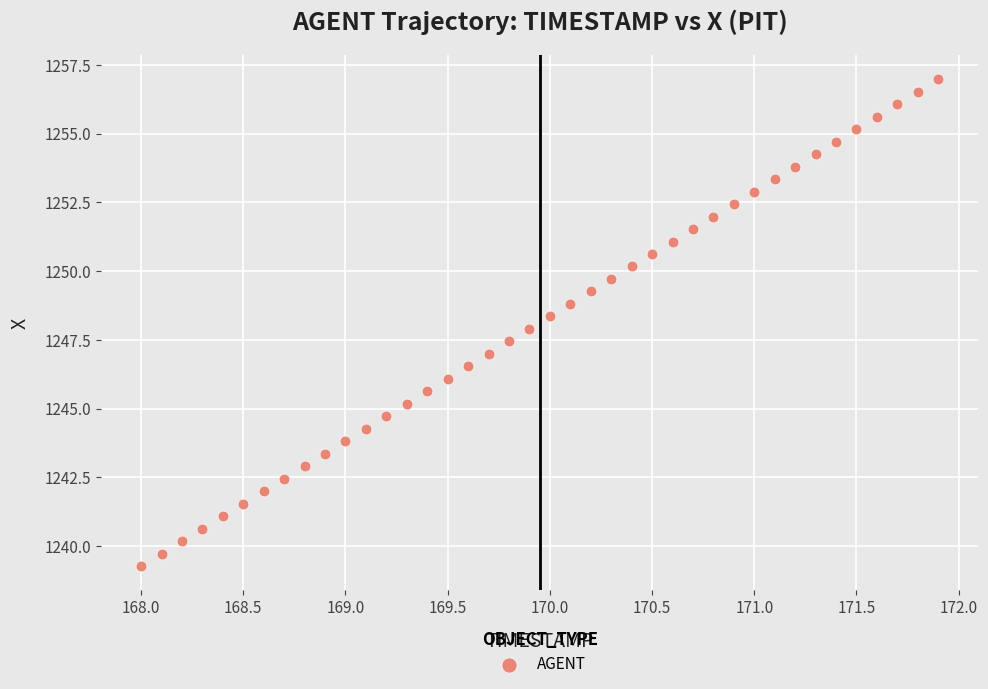

What is the range of X values (max minus min)?

3.9